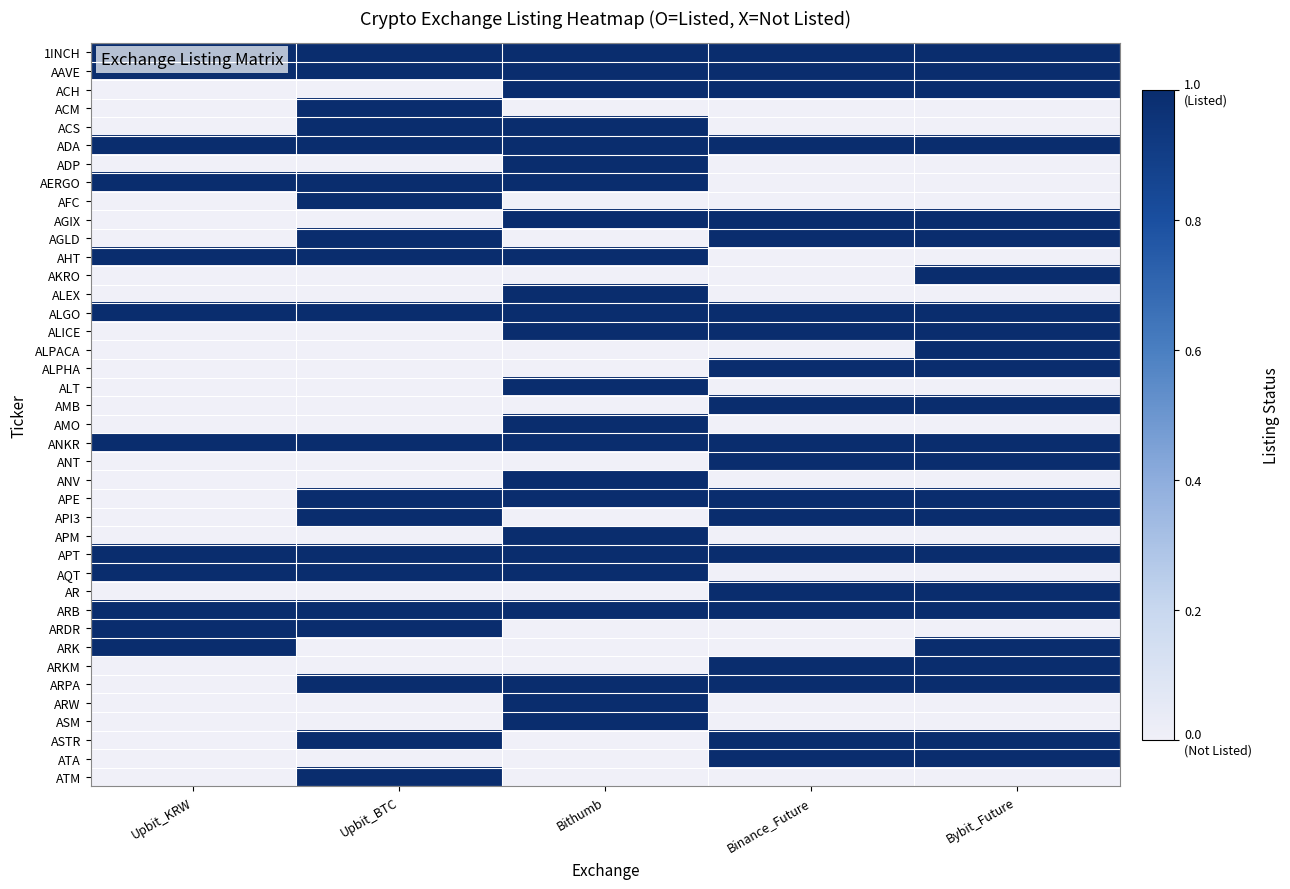

Between Upbit_KRW and Upbit_BTC, which is larger?

Upbit_KRW